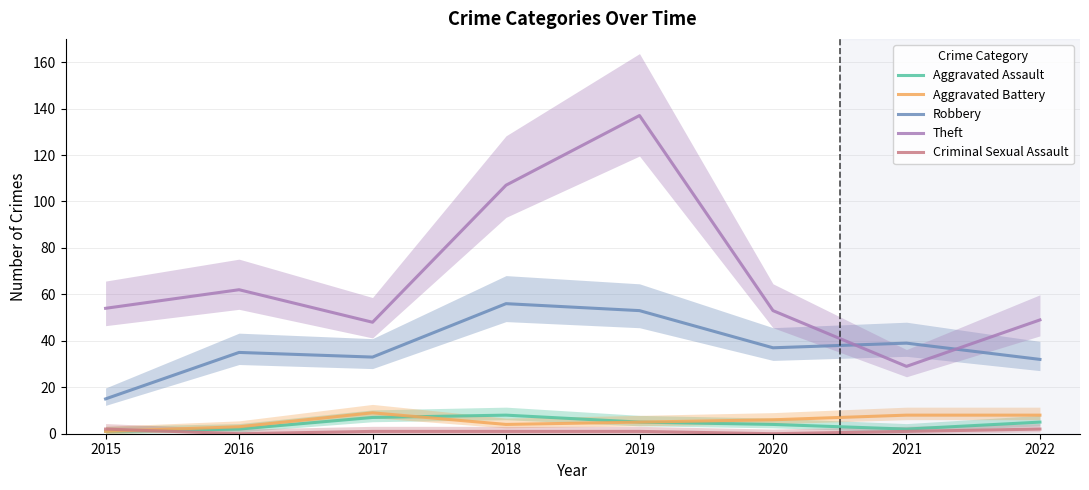

What is the average value of the Theft series?

67